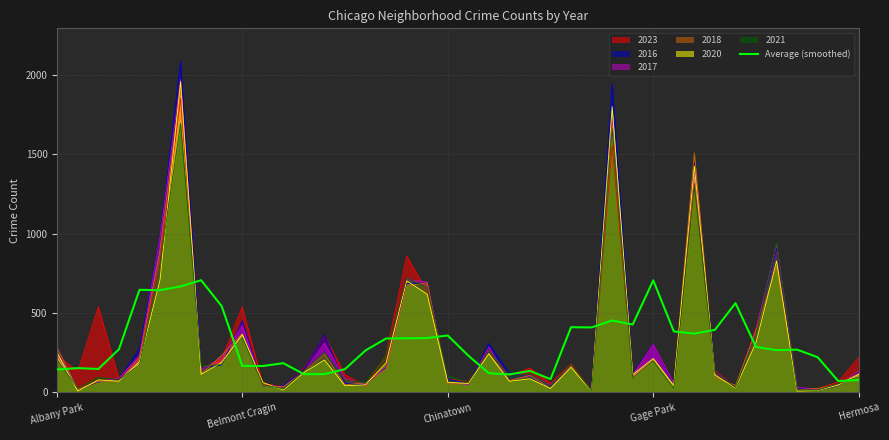

Is it true that 2020 equals 213.0 at Gage Park?

True